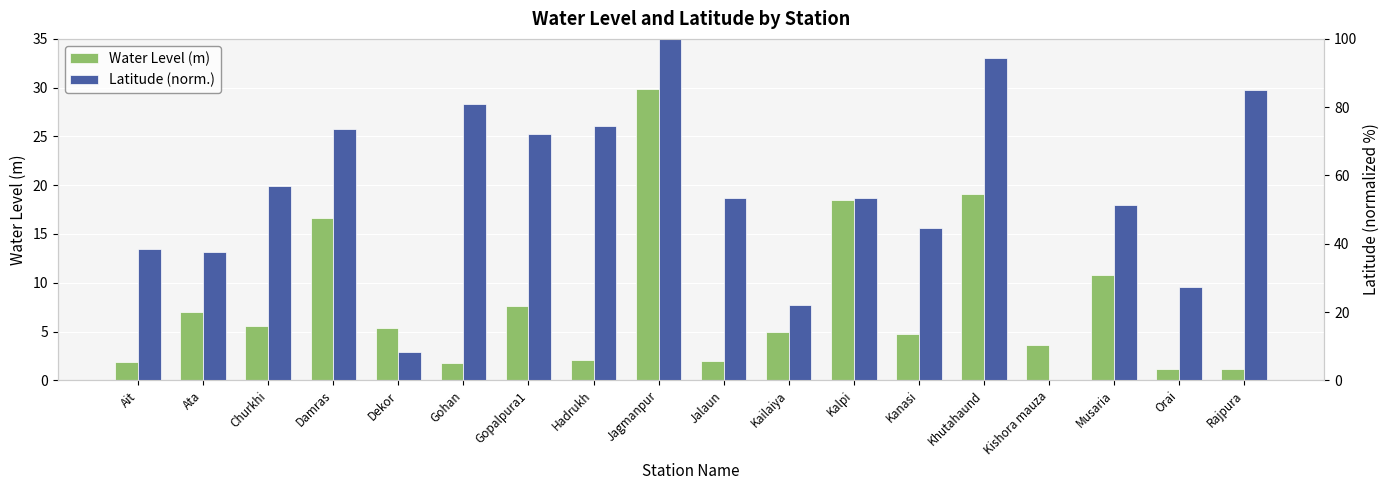

Which category has the lowest value in the Latitude (norm.) series?

Kishora mauza